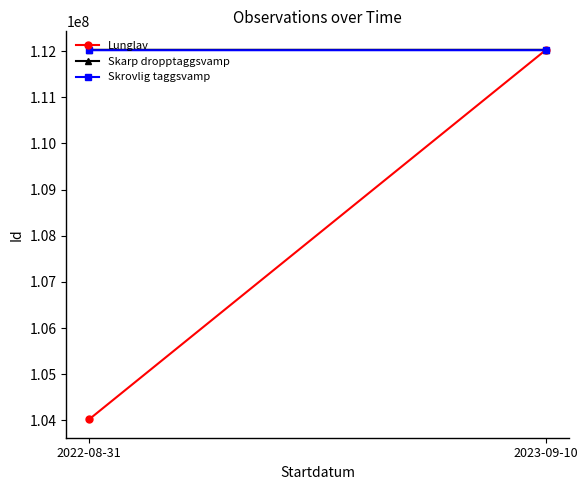

What is the difference between the highest and lowest values at 2023-09-10?

8964